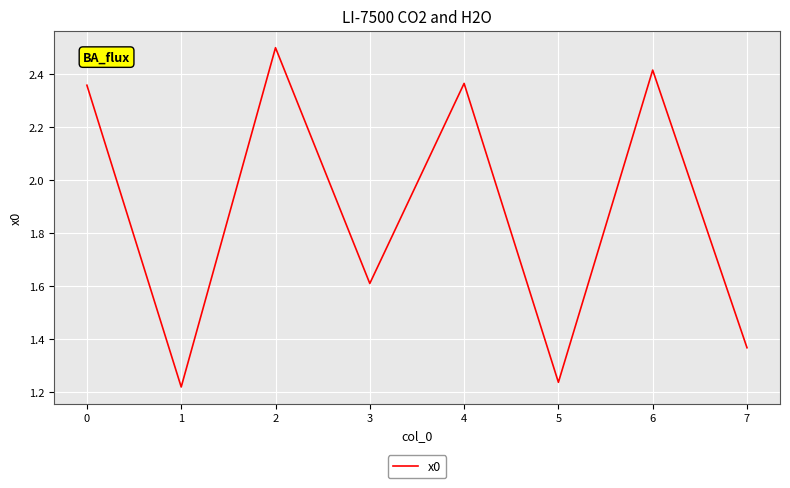

How many lines are shown in the chart?

1